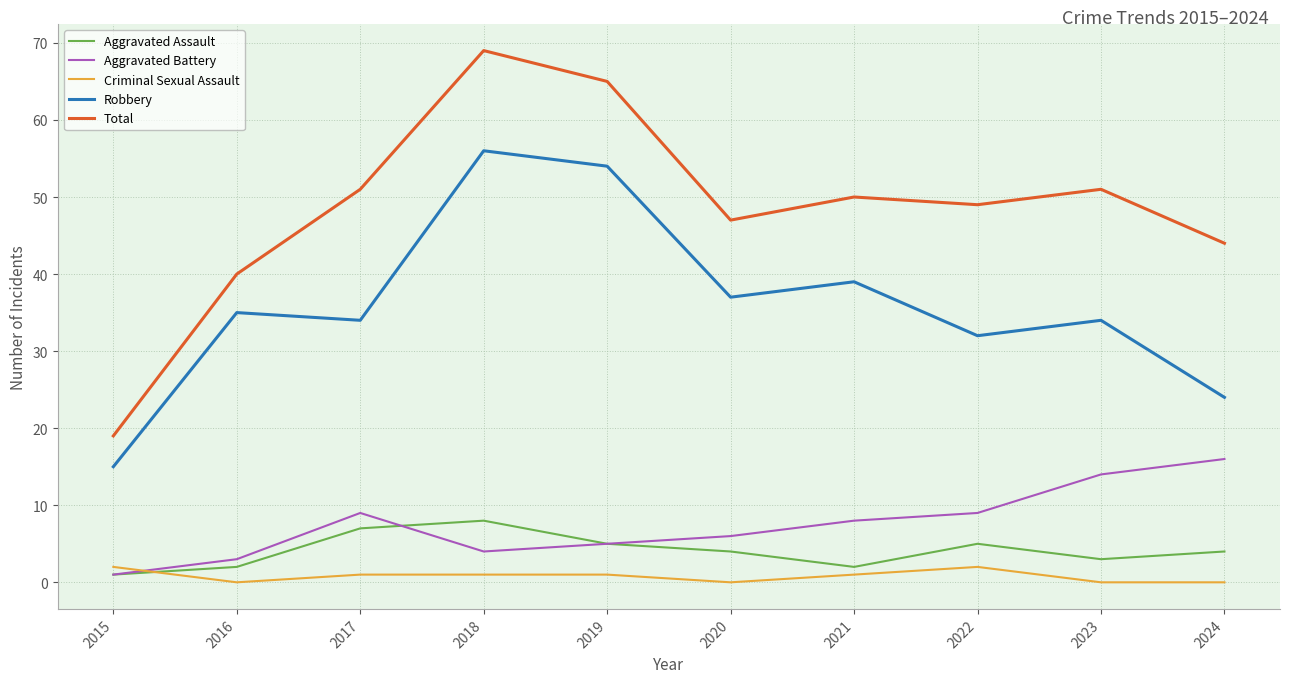

Rank the series by their maximum value, from highest to lowest.

Total, Robbery, Aggravated Battery, Aggravated Assault, Criminal Sexual Assault